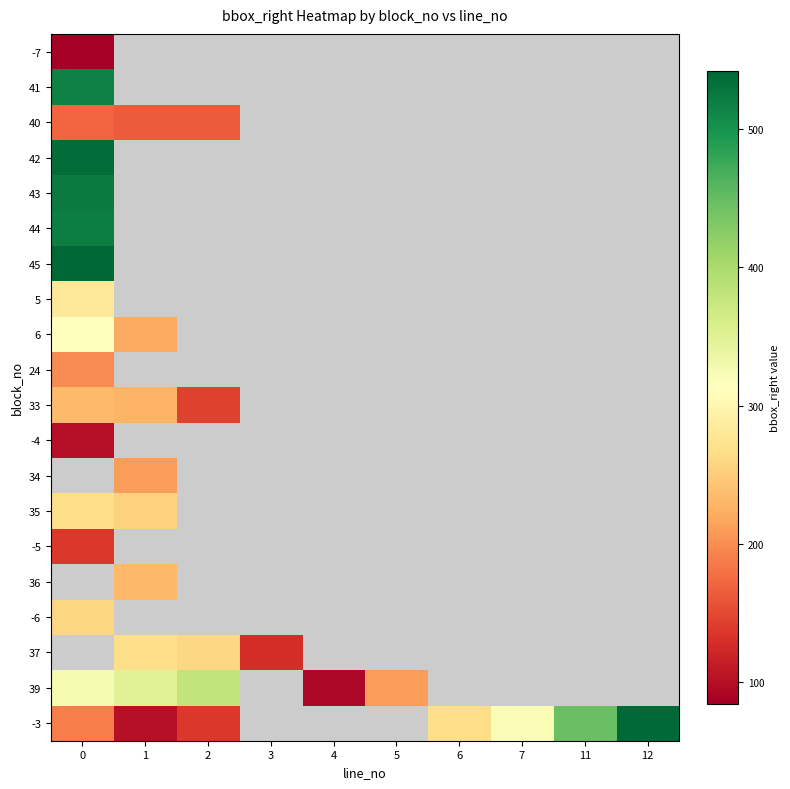

How many data points does each series have?

10